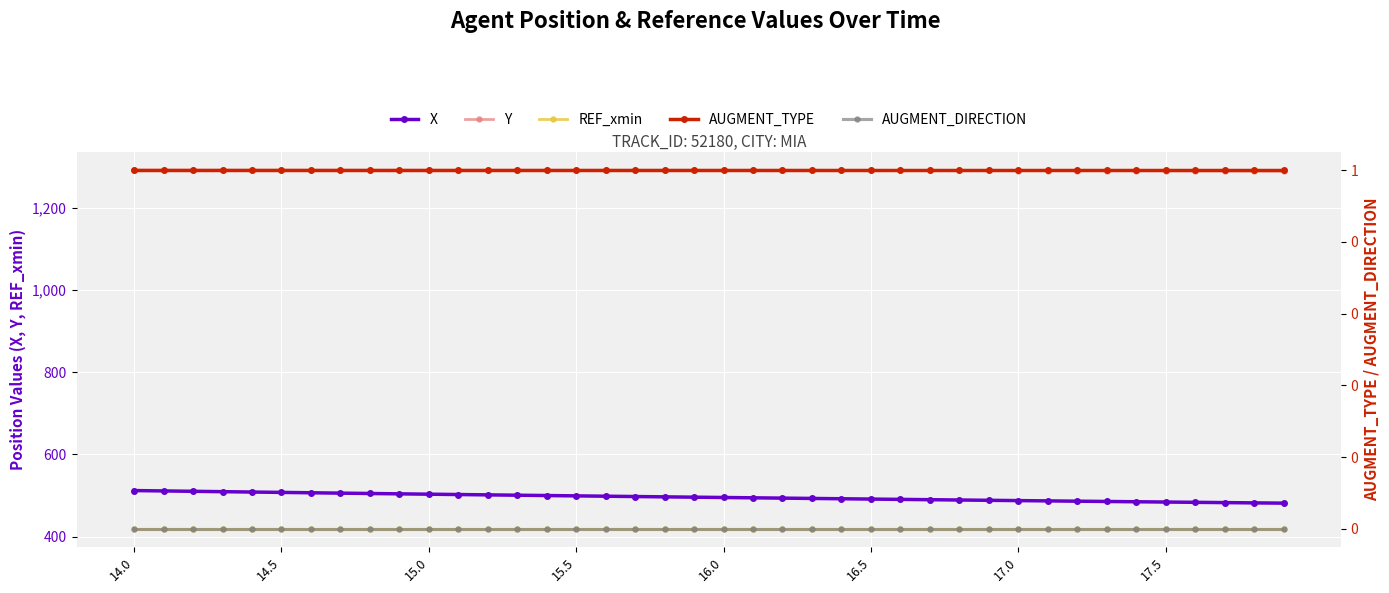

How many series are shown in this chart?

5